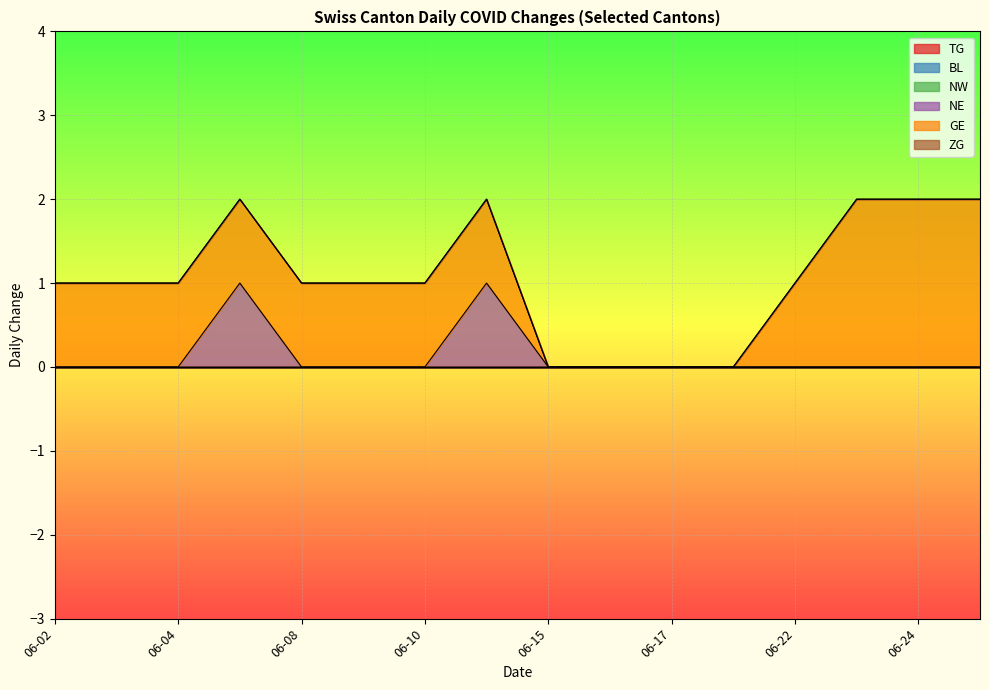

True or false: GE and TG intersect in this chart.

False